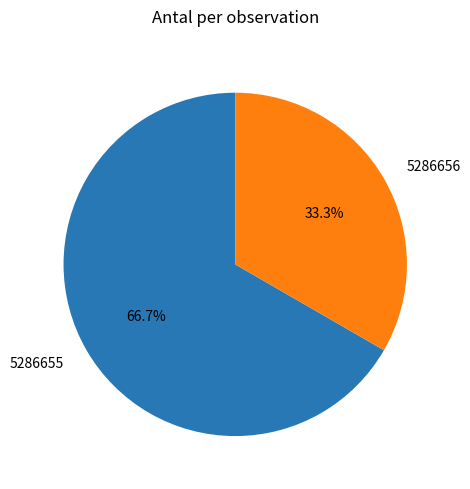

Which slice is the smallest?

5286656